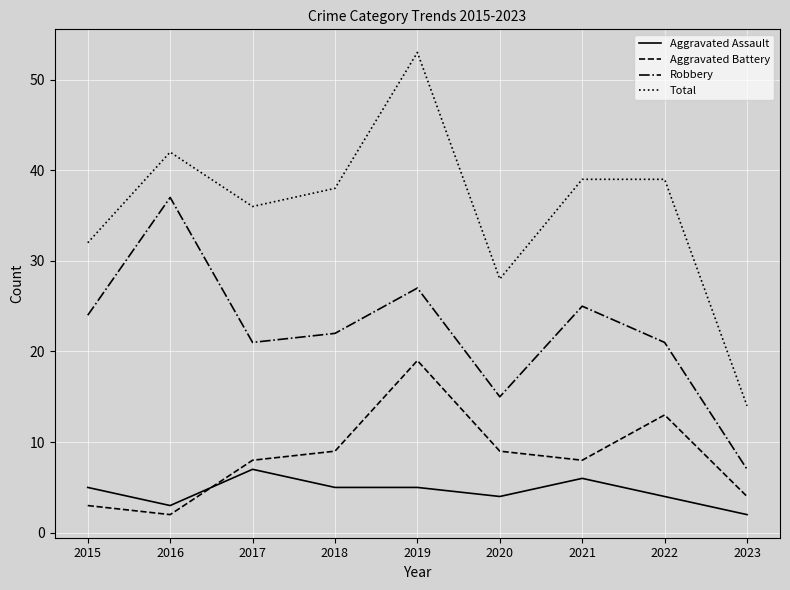

Which category has the highest value across all series?

2019